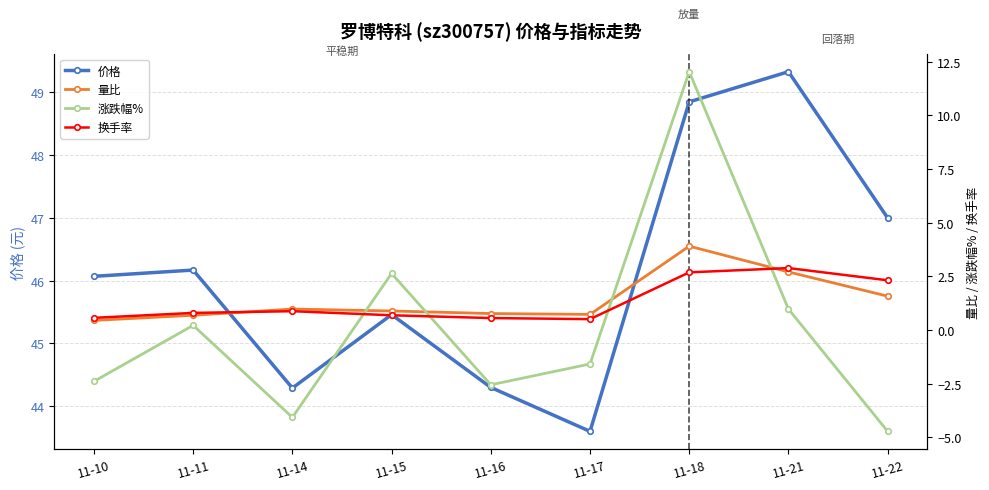

Between 11-17 and 11-15, which is larger?

11-15